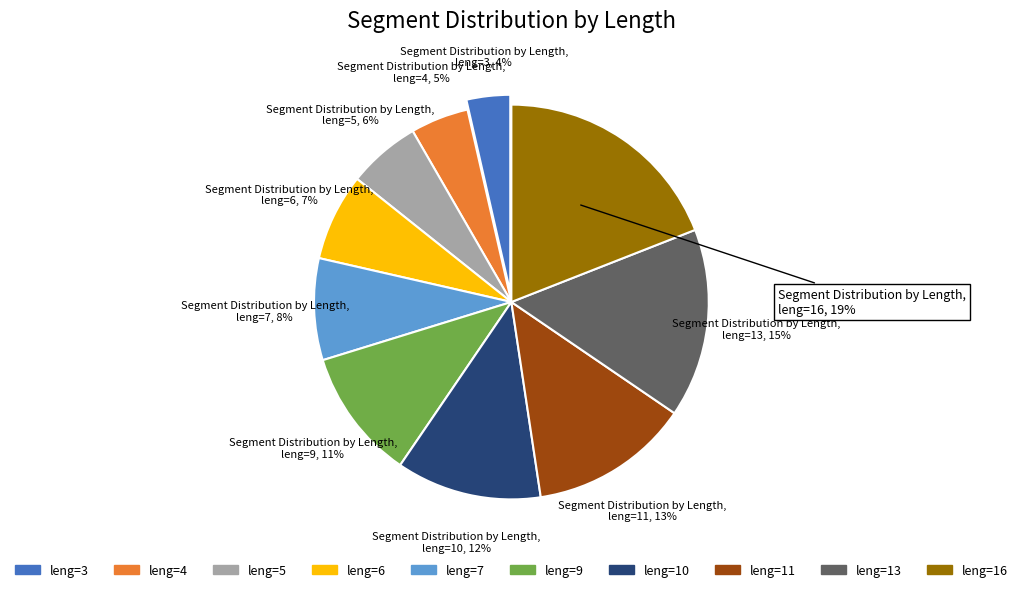

To the nearest percent, what is the difference between the largest and smallest slice percentages?

15%